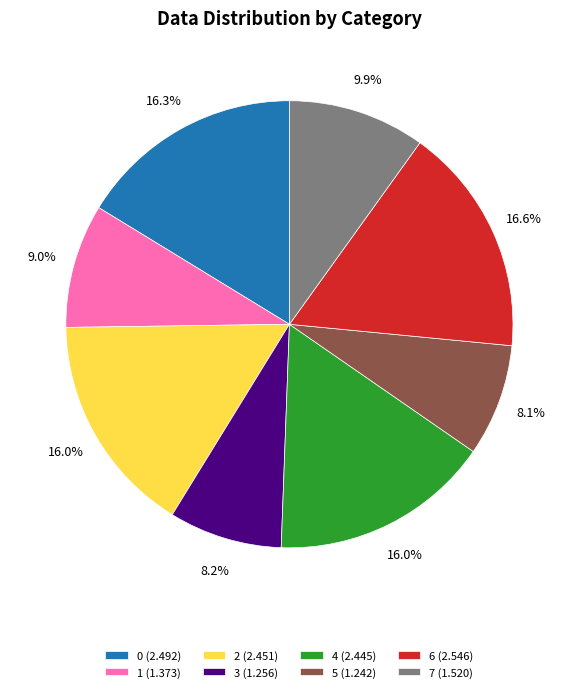

Does 3 (1.256) represent more than half of the total?

No